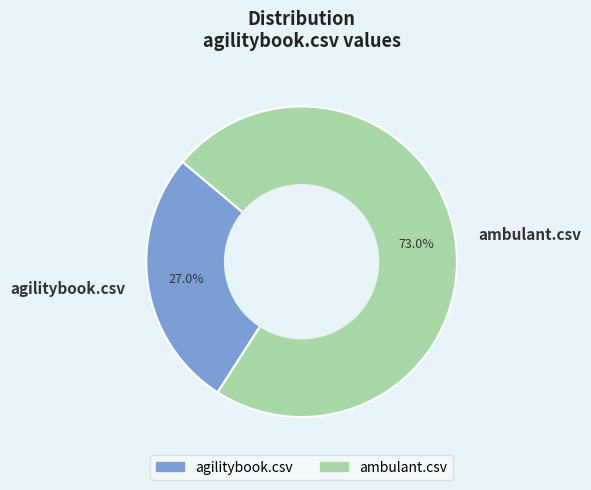

Rank the categories by value from highest to lowest.

ambulant.csv, agilitybook.csv